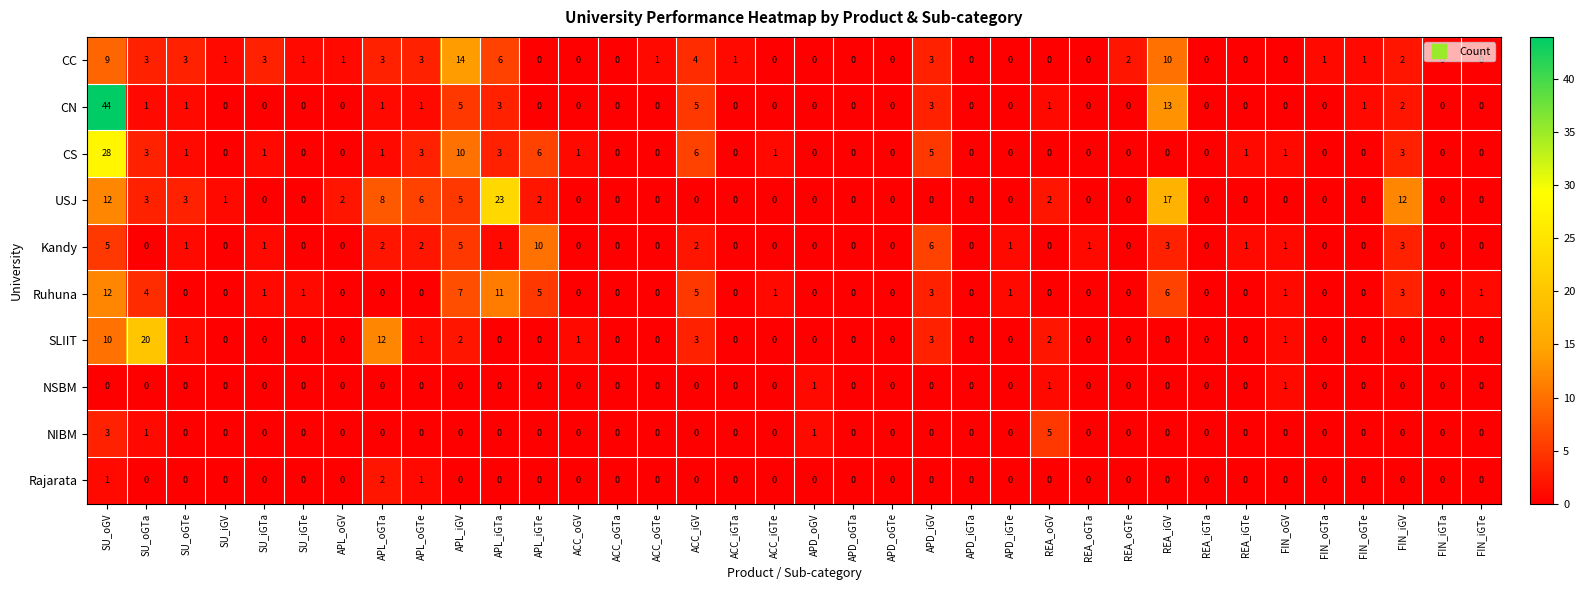

True or false: CS has a value of 2 at APD_iGV.

False